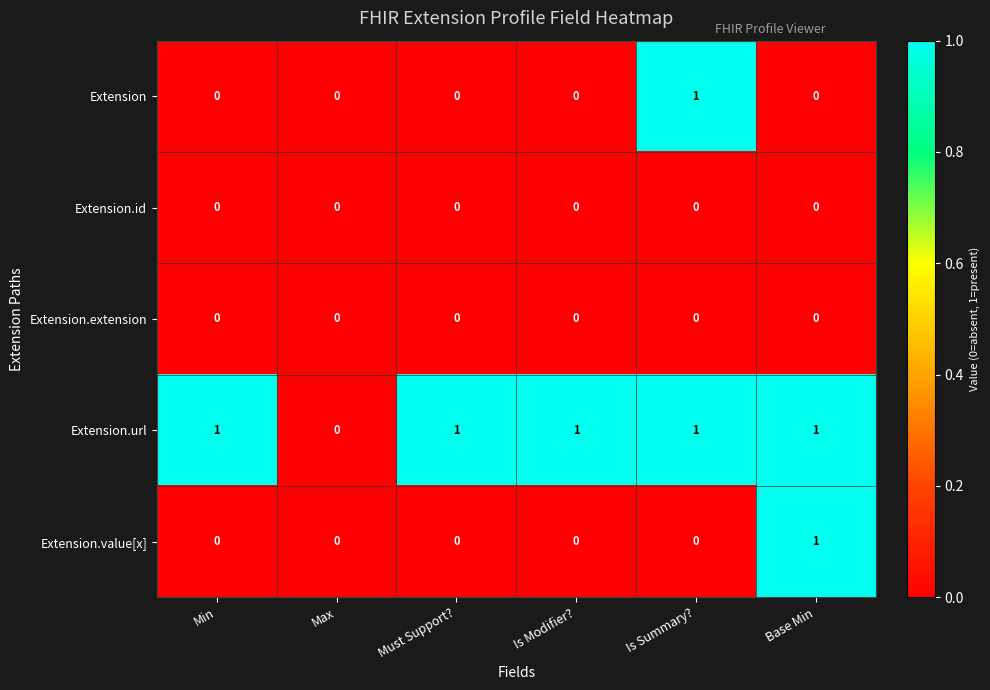

What is the sum of all Extension.url values?

5